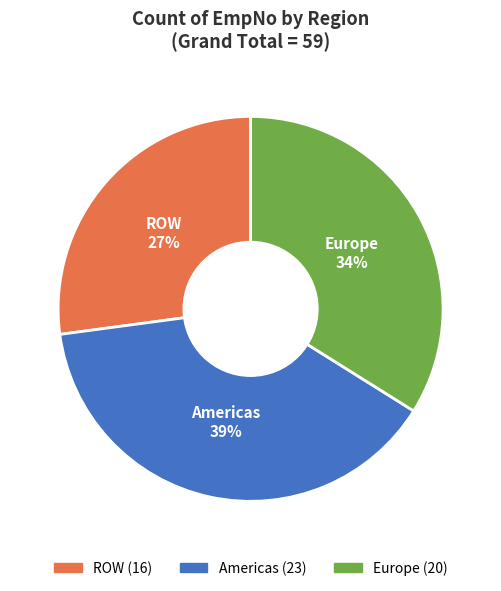

To the nearest percent, what is the difference between the largest and smallest slice percentages?

12%